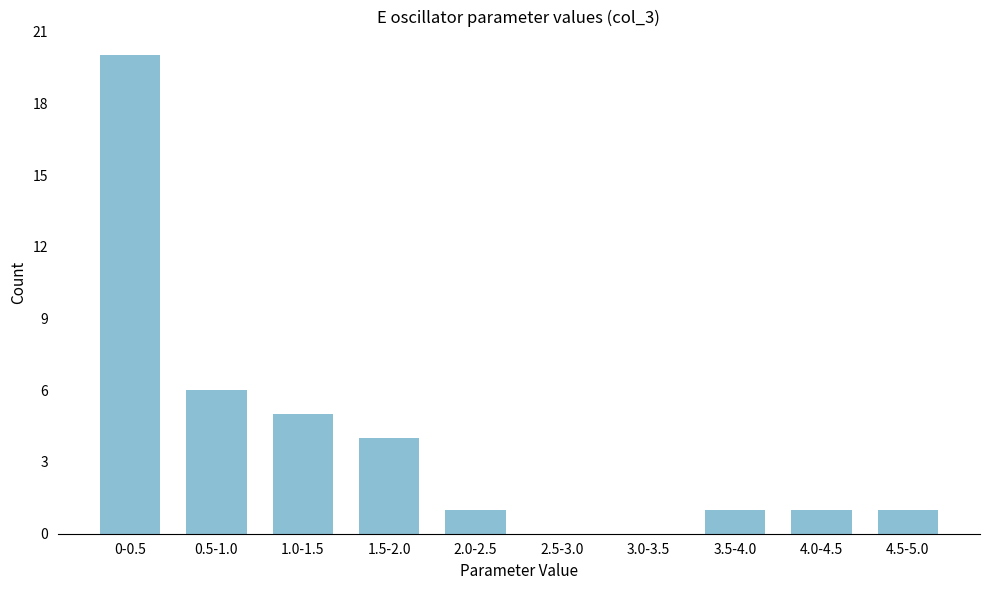

Reading left to right, extract all data points from this chart.

0-0.5=20	0.5-1.0=6	1.0-1.5=5	1.5-2.0=4	2.0-2.5=1	2.5-3.0=0	3.0-3.5=0	3.5-4.0=1	4.0-4.5=1	4.5-5.0=1